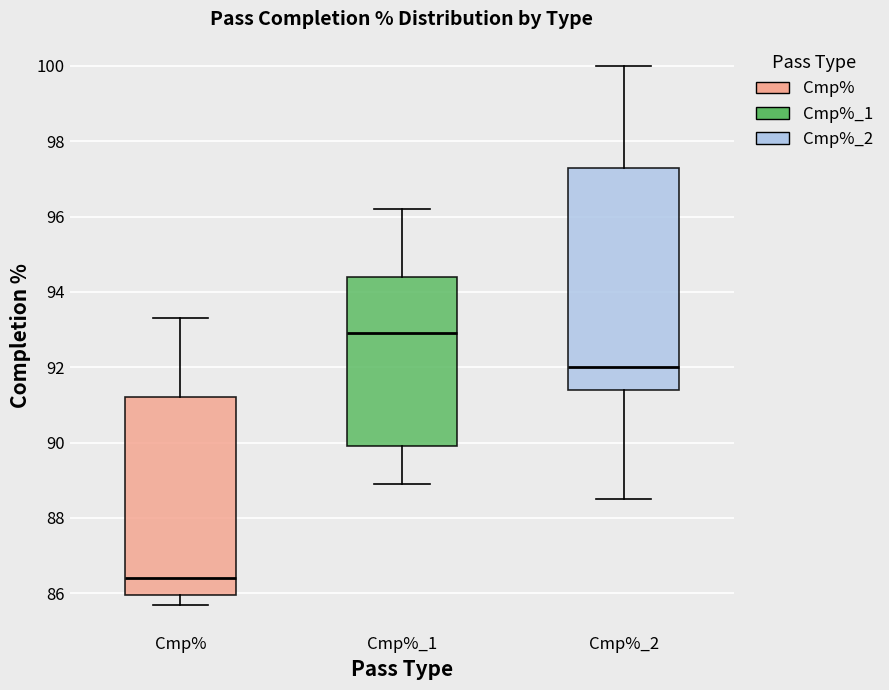

Reading left to right, transcribe this box plot: for each box, give where its median line is, the range the box spans, and where its two whiskers end, as read against the y-axis. The values are not printed on the chart, so give them approximately, as read against the axis.

Cmp%: median 86.4, box 86.0 to 91.2, whiskers 85.8 to 93.4
Cmp%_1: median 93.0, box 90.0 to 94.4, whiskers 89.0 to 96.2
Cmp%_2: median 92.0, box 91.4 to 97.4, whiskers 88.6 to 100.0